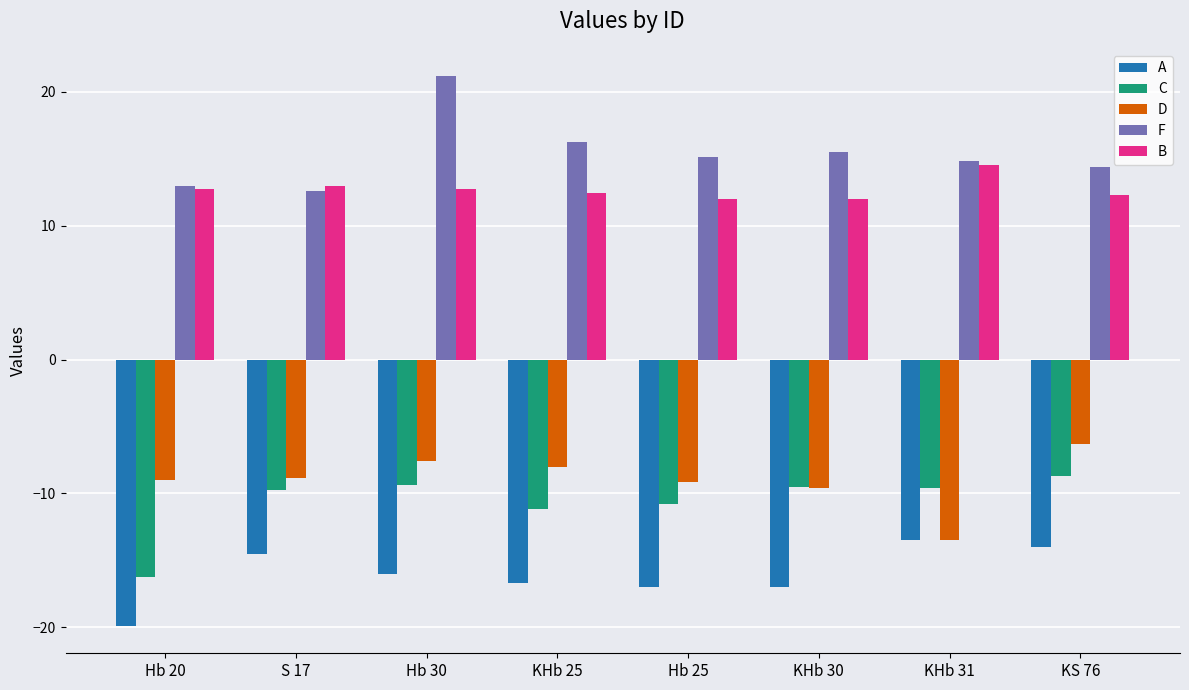

True or false: A has a value of -27.2 at Hb 30.

False